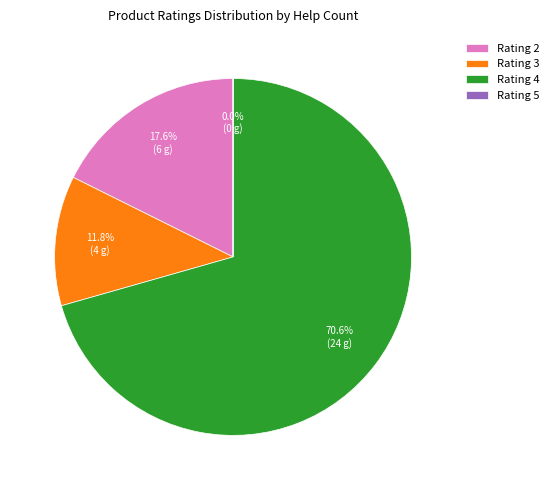

Which has a higher value, Rating 3 or Rating 4?

Rating 4